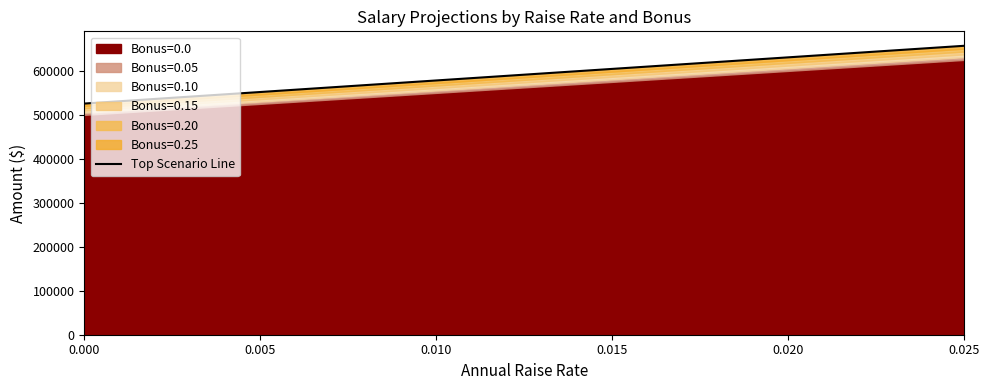

What is the value of the 6th point from the left?

657041.1